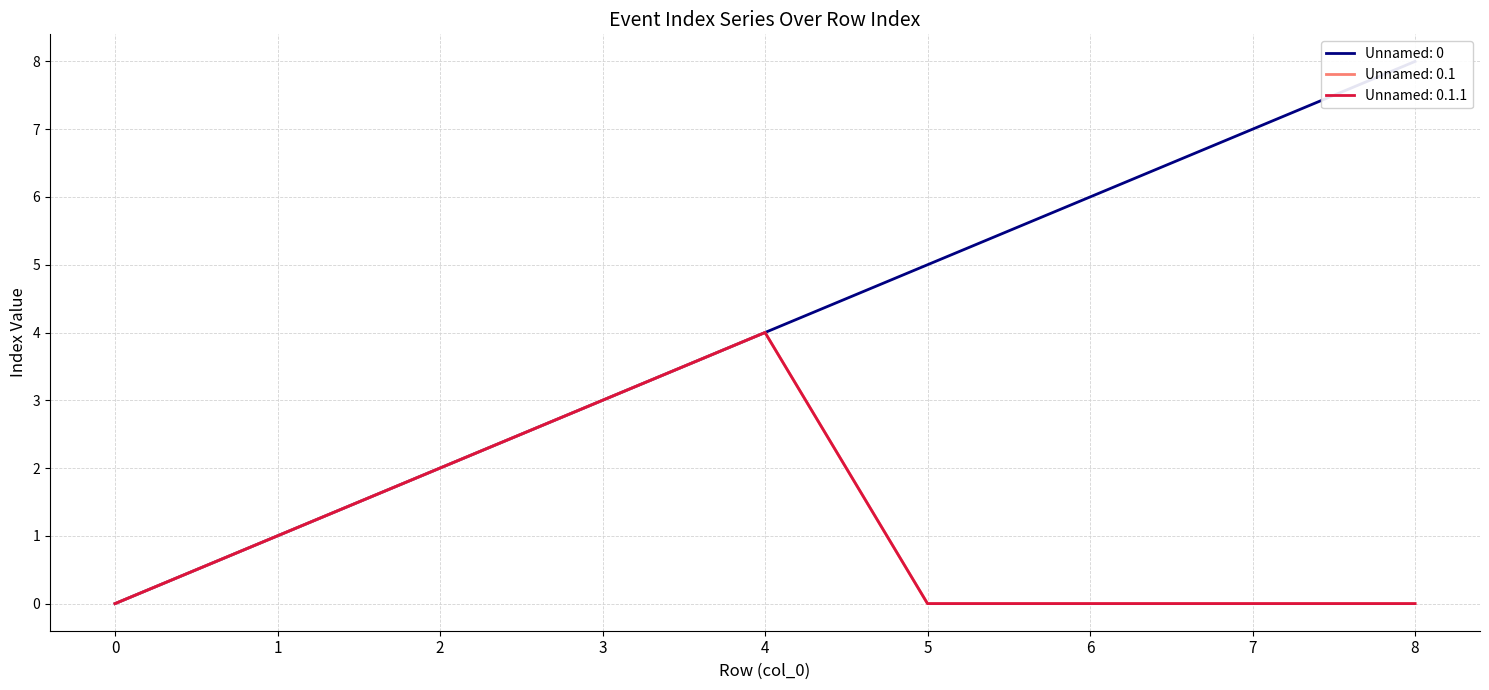

How many categories are shown in the chart?

9